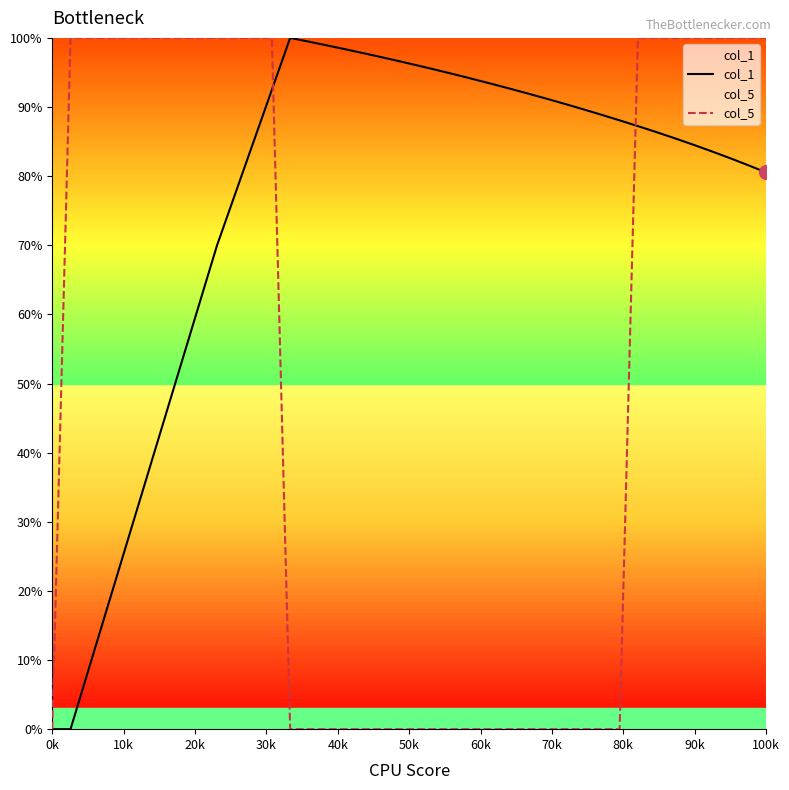

List the series in order of their overall mean, lowest first.

col_5, col_1